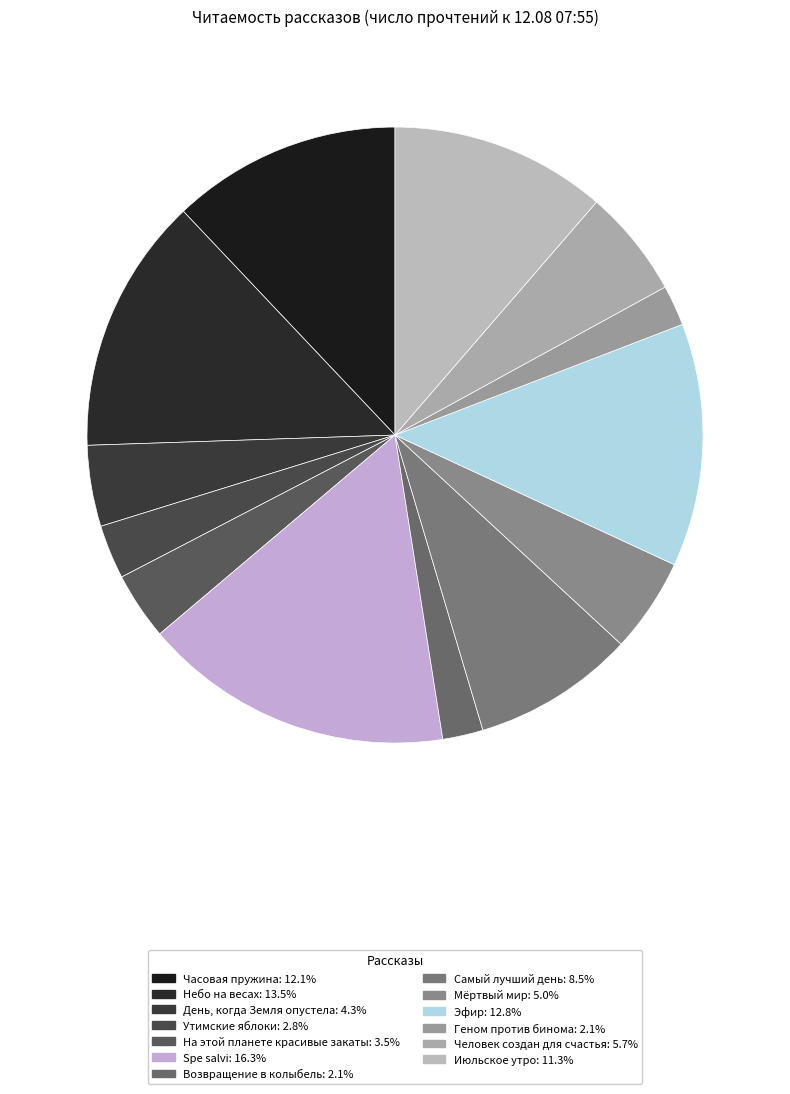

What percentage is the Часовая пружина slice, to the nearest percent?

12%